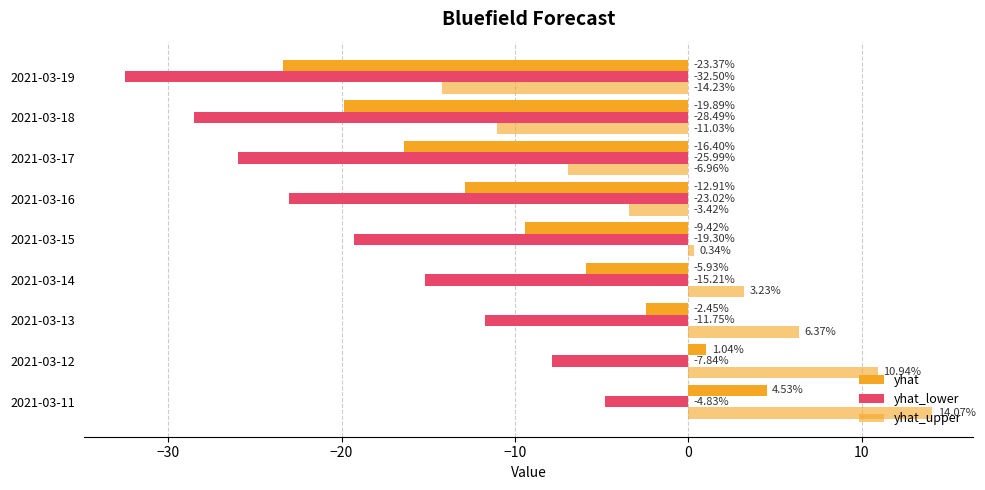

How many values in the yhat series are below -9?

5